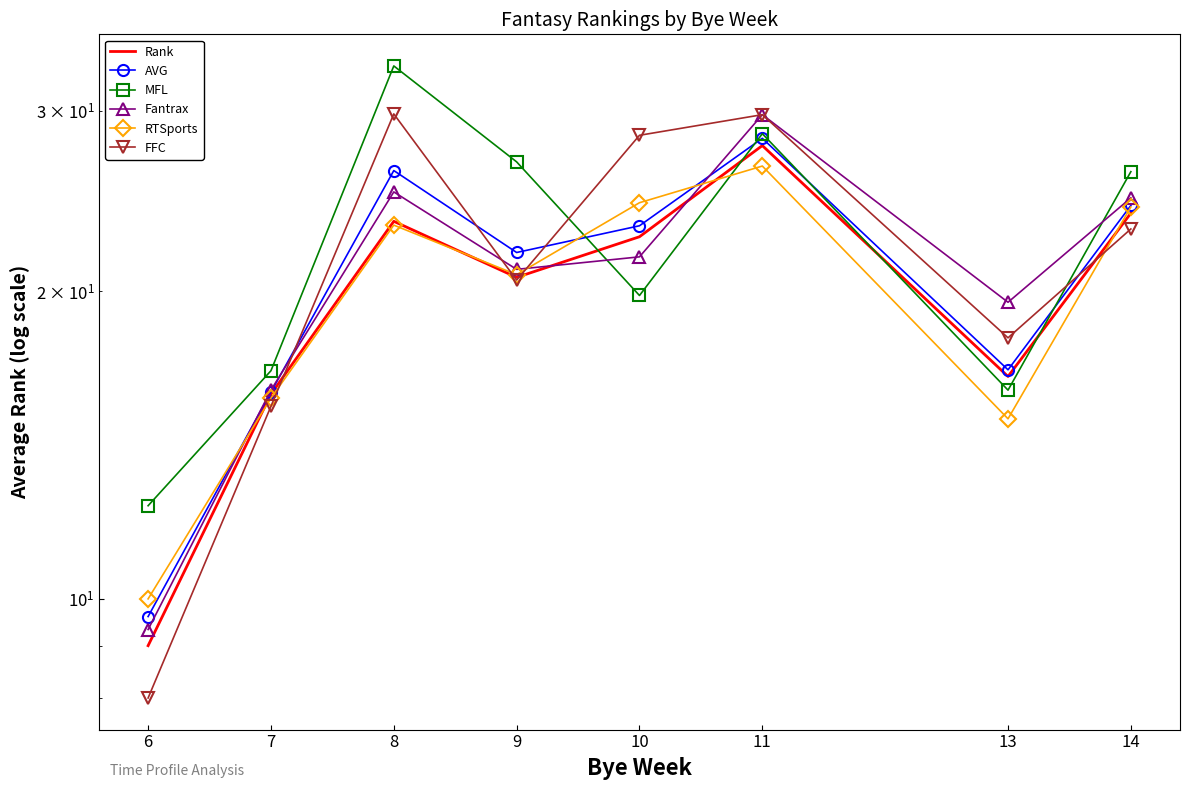

Which series has the largest range (max minus min)?

FFC